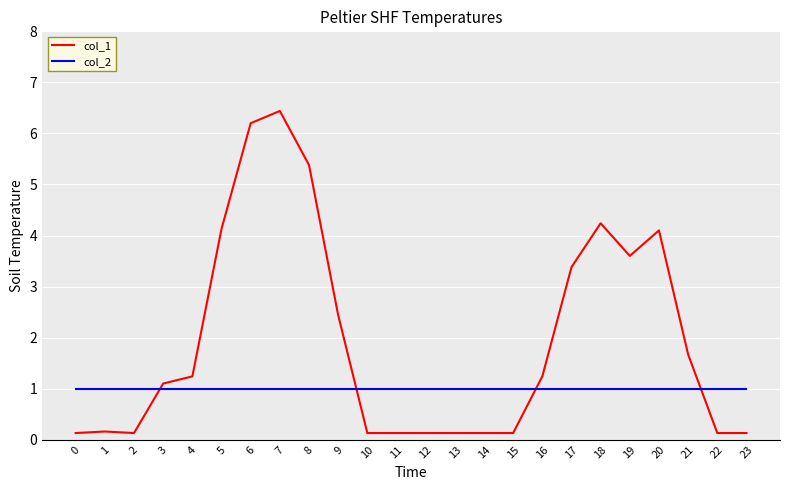

What are all the series names shown in the legend?

col_1, col_2